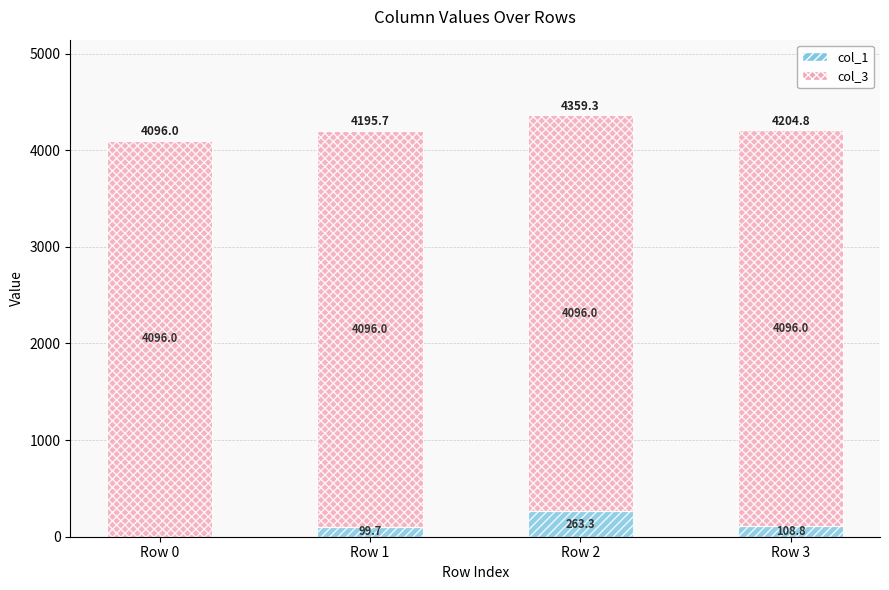

At which label does col_1 first exceed 108?

Row 2